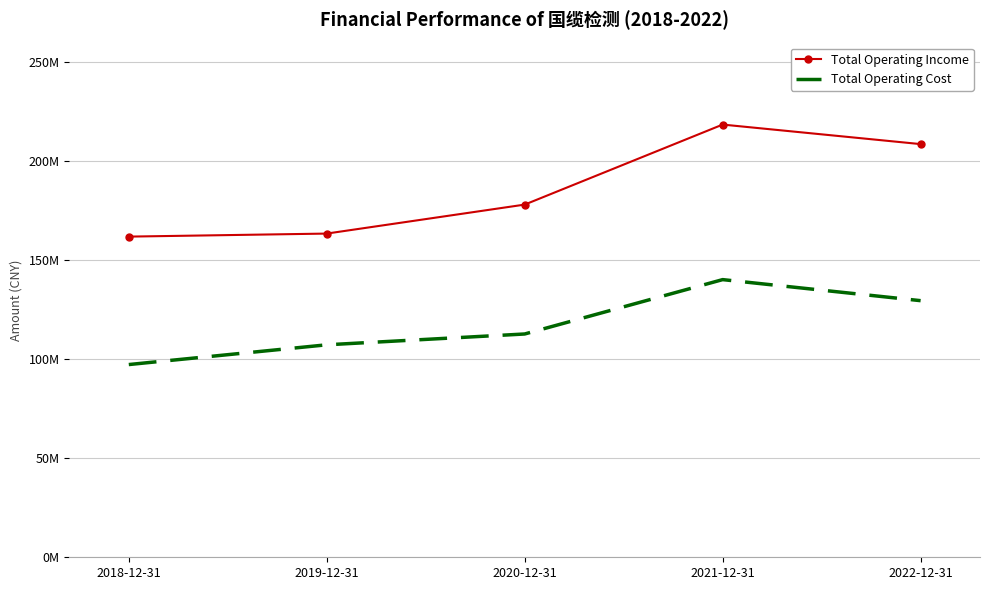

At which label does Total Operating Cost first exceed 112778321?

2020-12-31